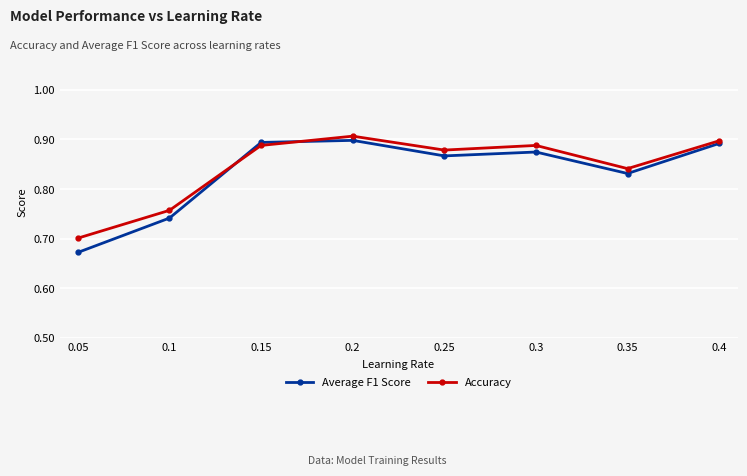

How many Accuracy values are between 0 and 1?

8